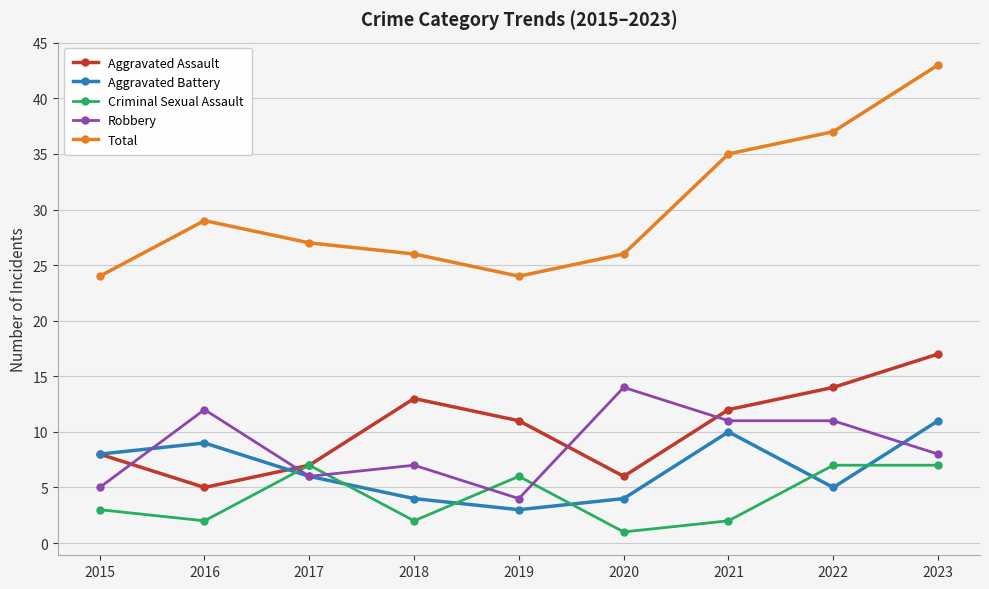

Reading right to left, what are all the values shown in this chart?

Aggravated Assault: 17	14	12	6	11	13	7	5	8
Aggravated Battery: 11	5	10	4	3	4	6	9	8
Criminal Sexual Assault: 7	7	2	1	6	2	7	2	3
Robbery: 8	11	11	14	4	7	6	12	5
Total: 43	37	35	26	24	26	27	29	24